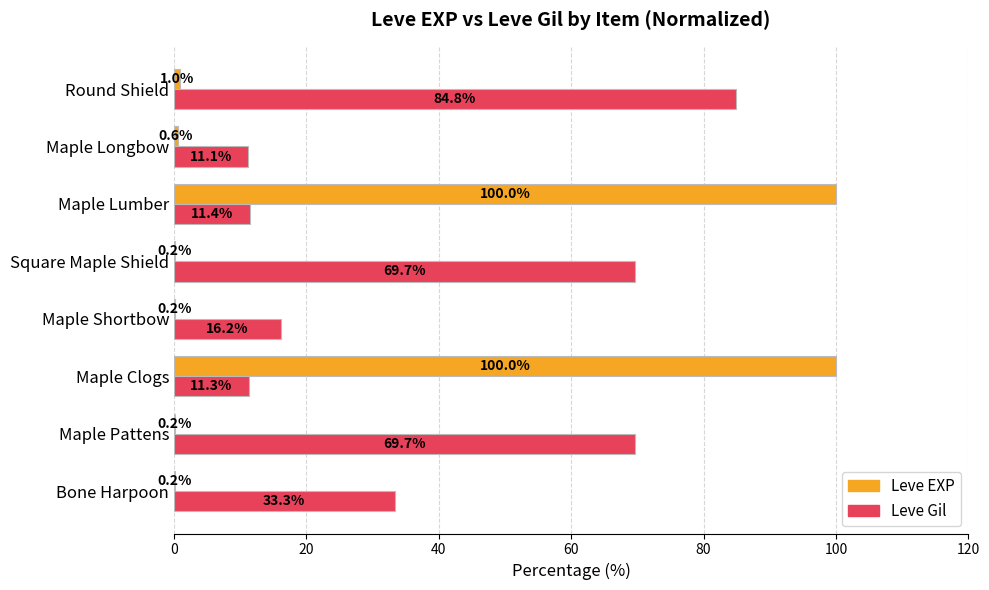

At which category is the sum across all series the highest?

Maple Lumber